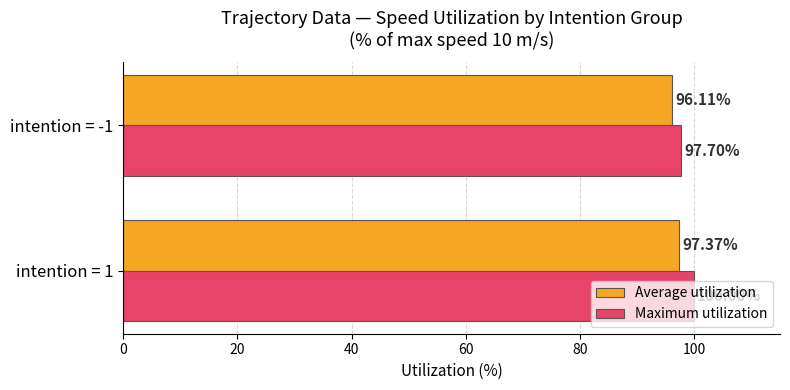

Rank the series by their average value, from highest to lowest.

Maximum utilization, Average utilization